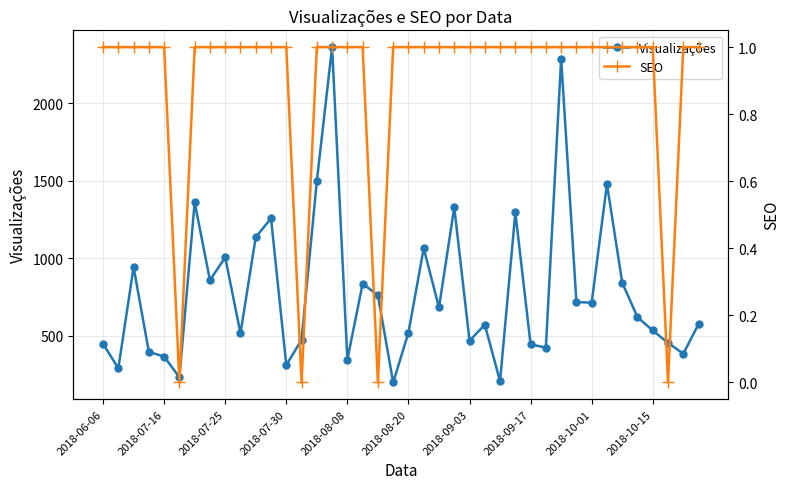

Where is Visualizações nearest to the value 1280?

27